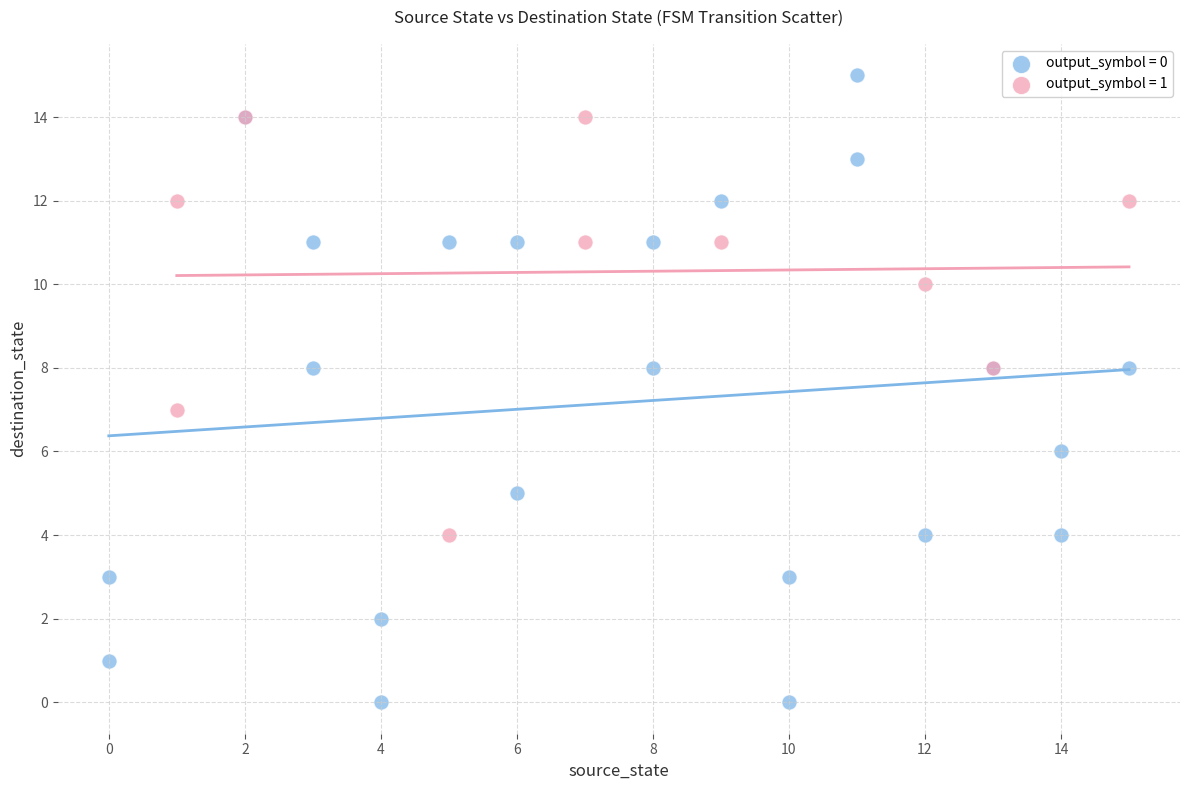

Which series reaches the maximum Y coordinate?

output_symbol = 0